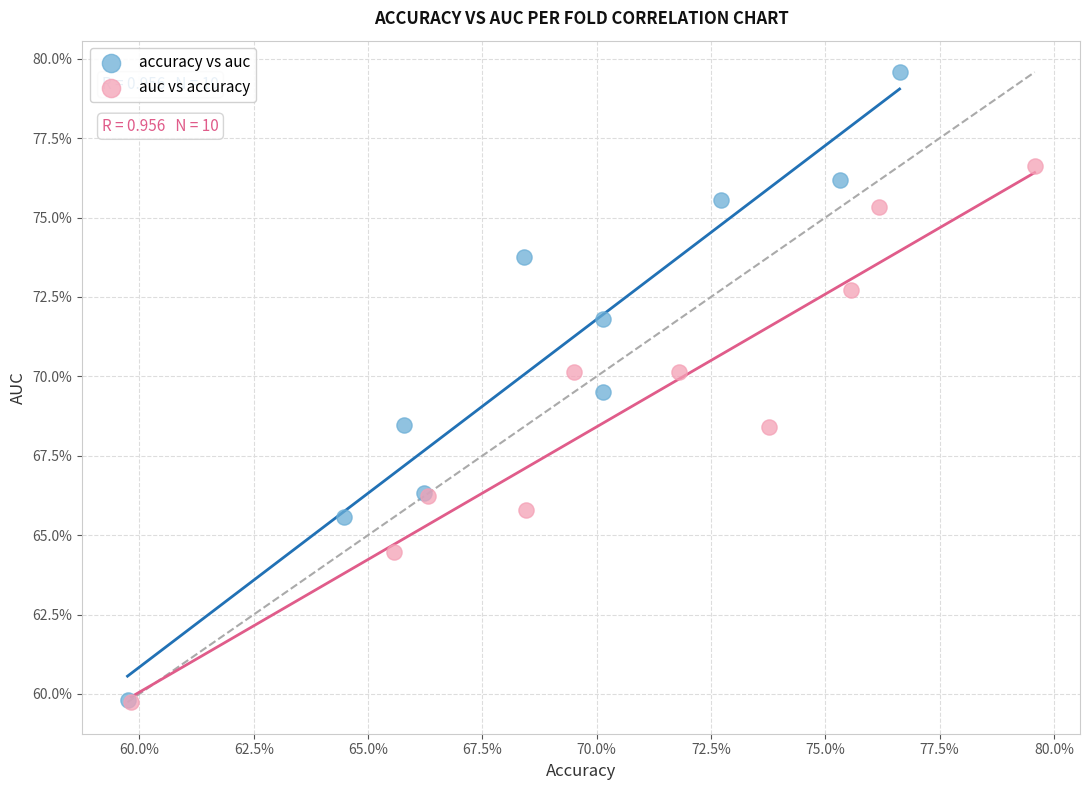

Which series has the widest spread of Y values?

accuracy vs auc